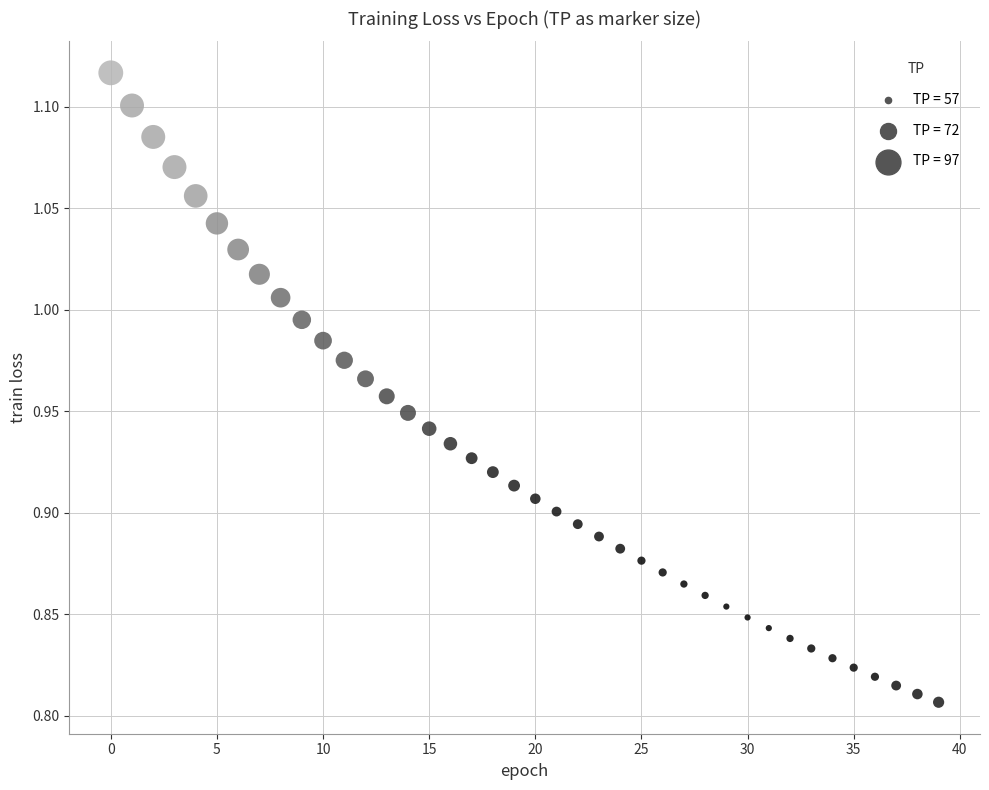

What is the range of Y values (max minus min)?

0.3